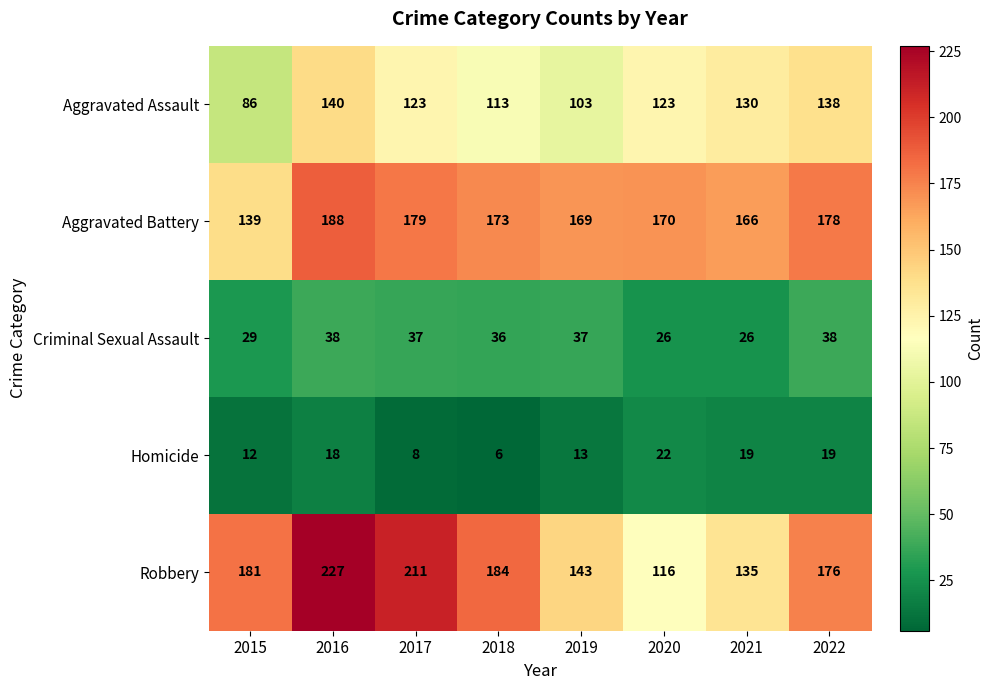

Which label corresponds to the smallest value in the chart?

2018